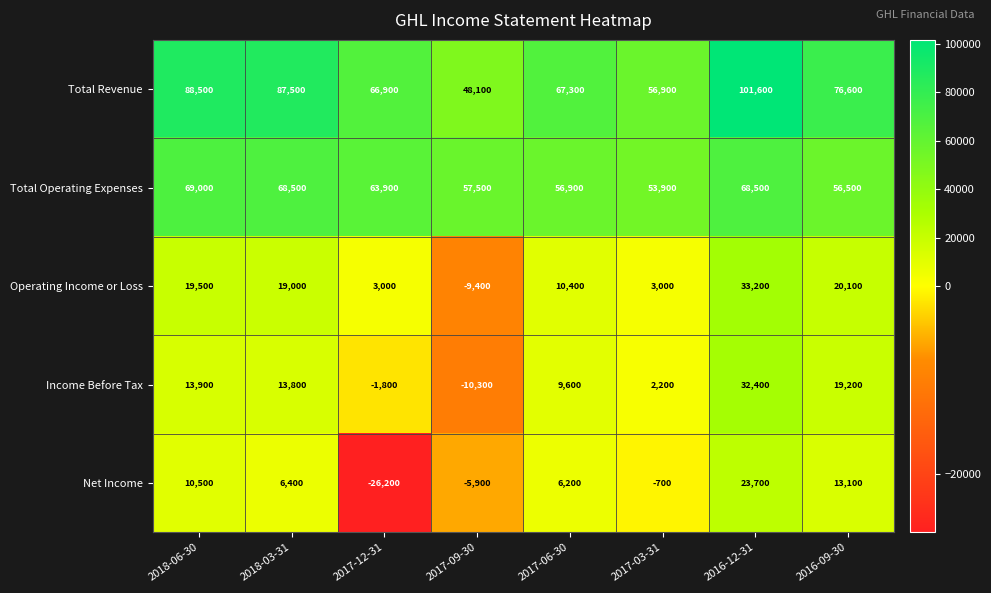

Is it true that Operating Income or Loss equals 30936 at 2018-06-30?

False